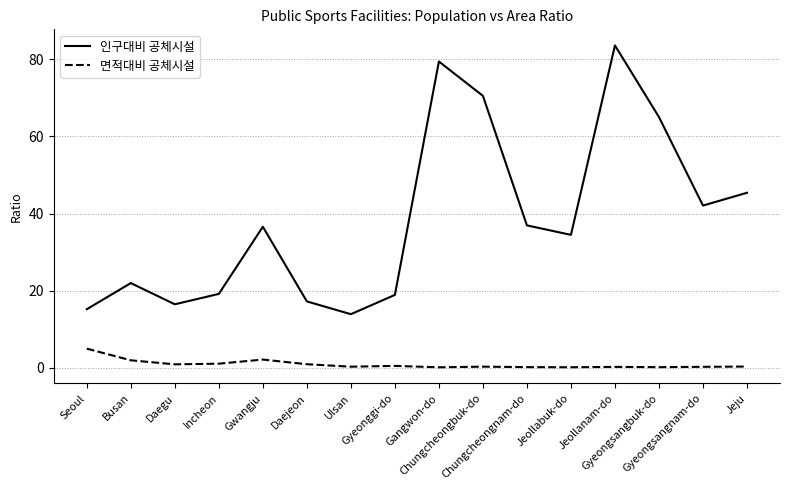

At which label does 인구대비 공체시설 reach its peak?

Jeollanam-do